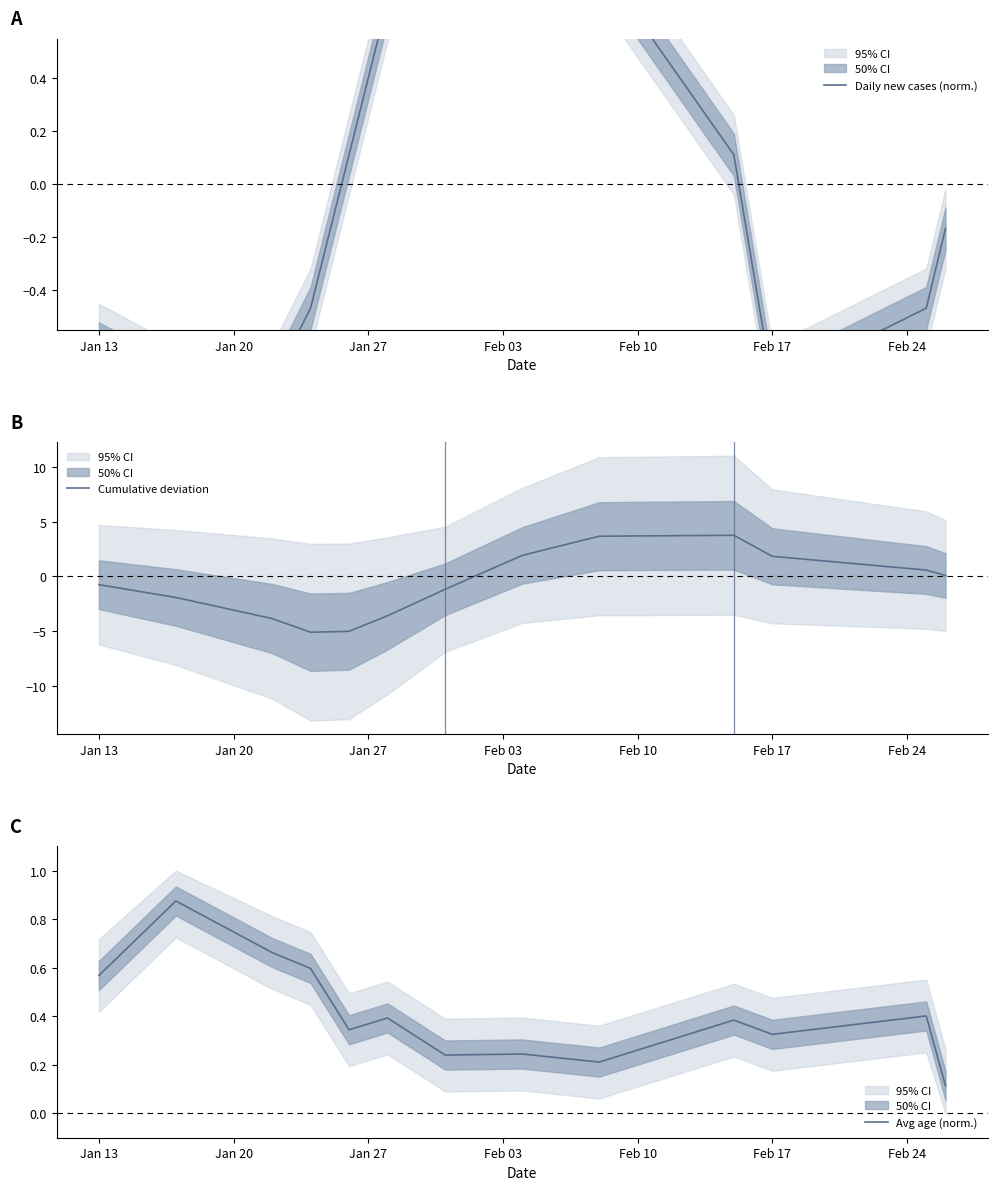

True or false: Avg age (norm.) has a value of 0.4 at Jan 13.

False